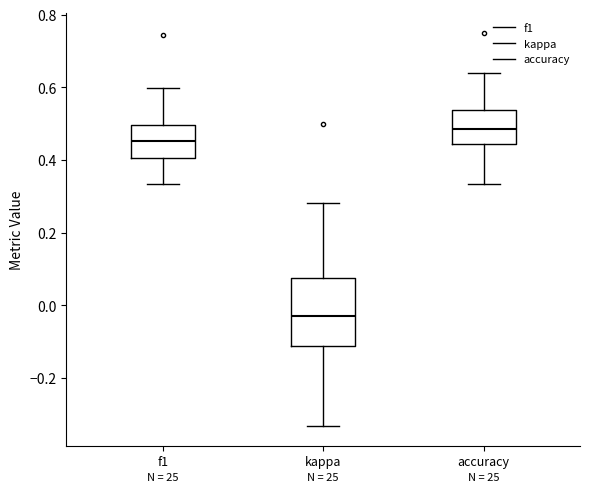

Reading left to right, transcribe this box plot: for each box, give where its median line is, the range the box spans, and where its two whiskers end, as read against the y-axis. The values are not printed on the chart, so give them approximately, as read against the axis.

f1: median 0.46, box 0.40 to 0.50, whiskers 0.34 to 0.60
kappa: median -0.04, box -0.12 to 0.08, whiskers -0.34 to 0.28
accuracy: median 0.48, box 0.44 to 0.54, whiskers 0.34 to 0.64